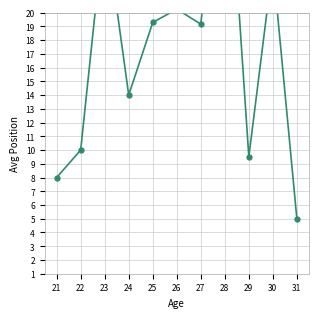

What is the sum of the values at 26 and 22?

30.2